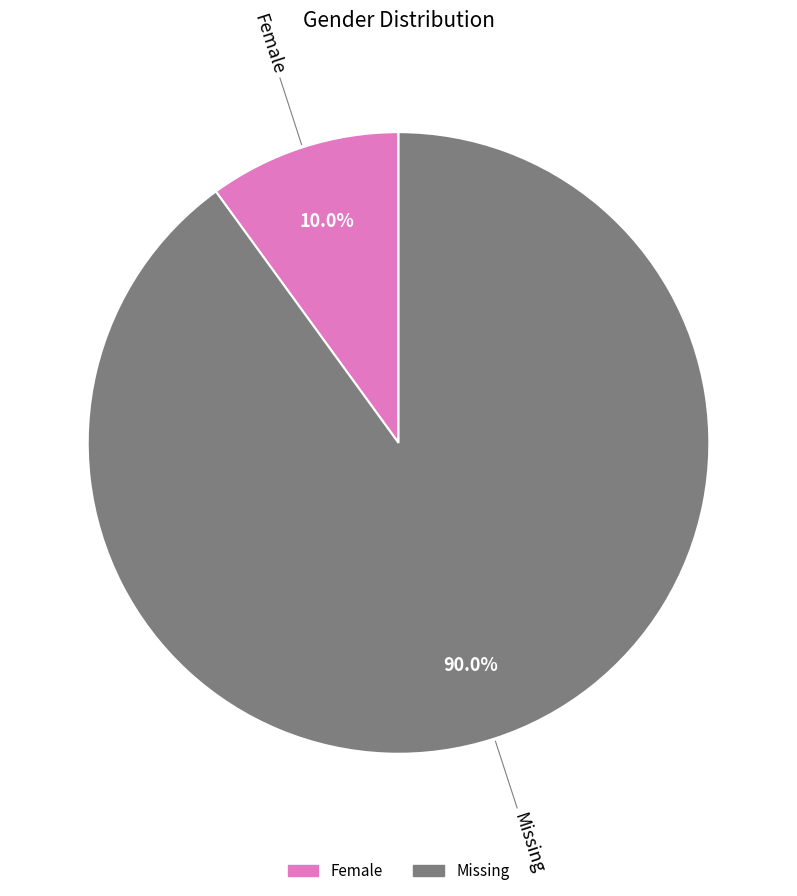

Count the number of slices in the pie.

2